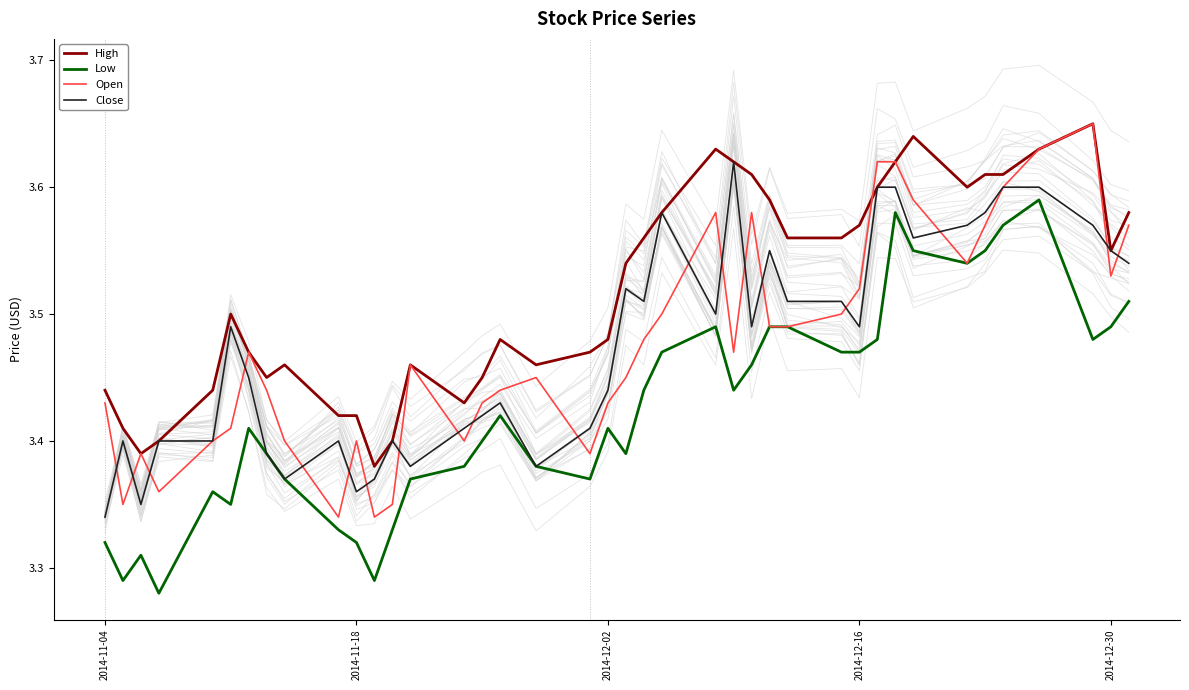

What position from the right is 16?

24